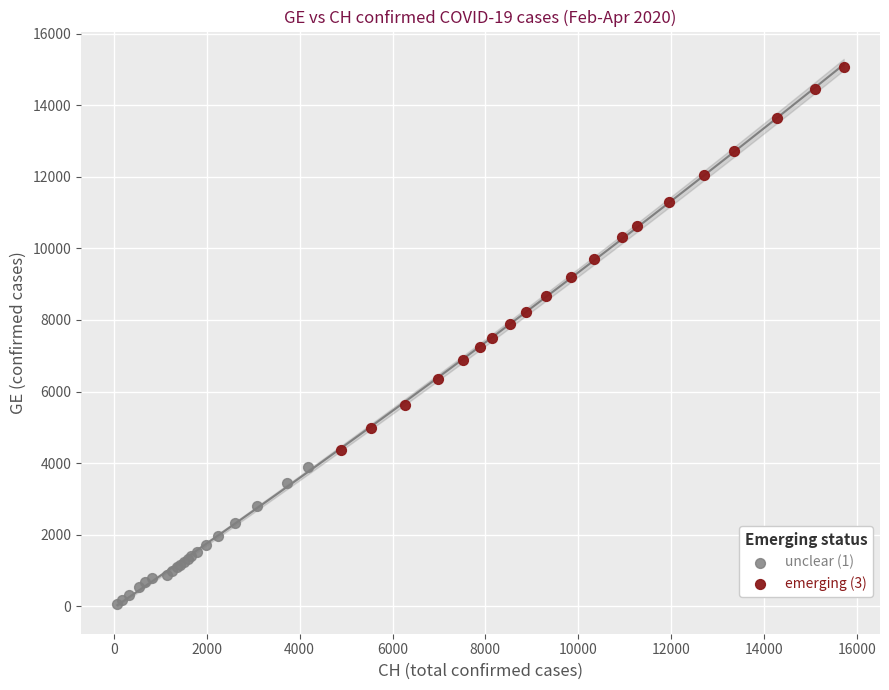

What are all the series names shown in the legend?

unclear (1), emerging (3)